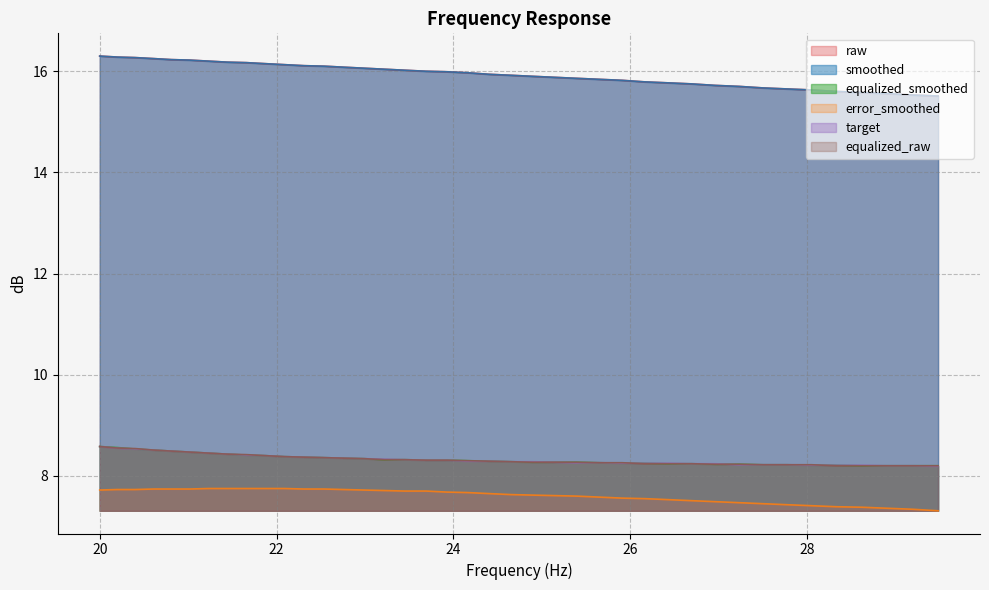

At which label does raw reach its minimum?

29.48